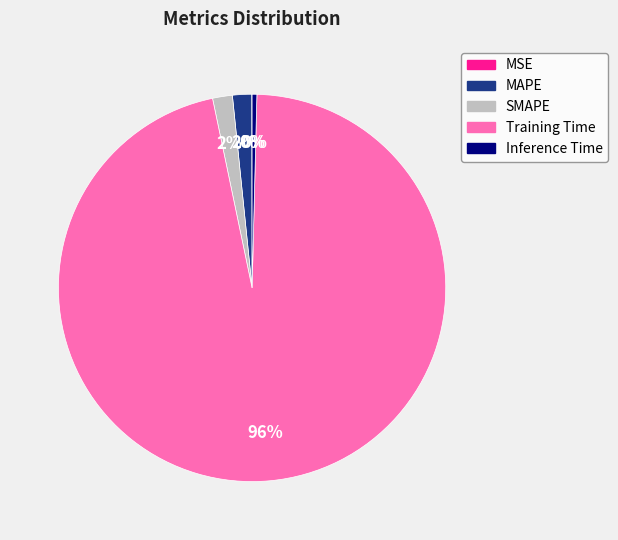

What percentage is the MAPE slice, to the nearest percent?

2%